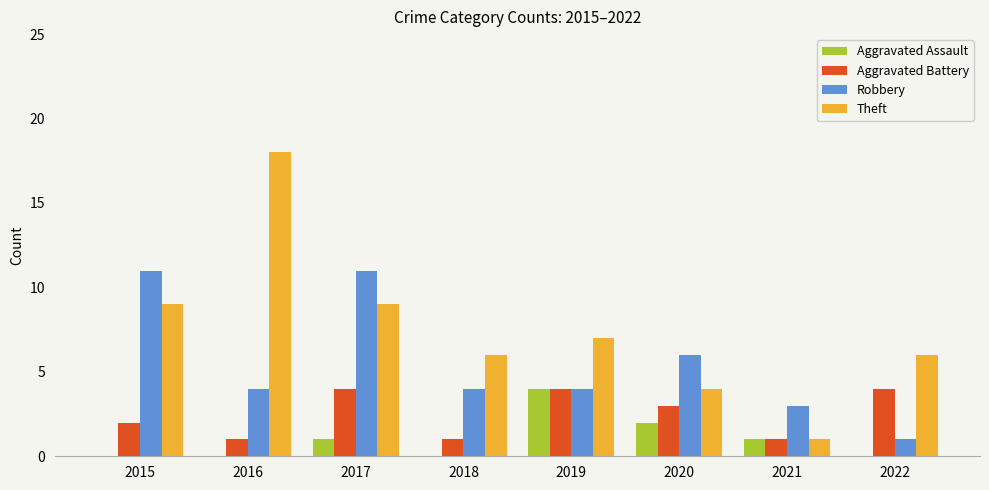

What is the difference between the Robbery values at 2018 and 2015?

7